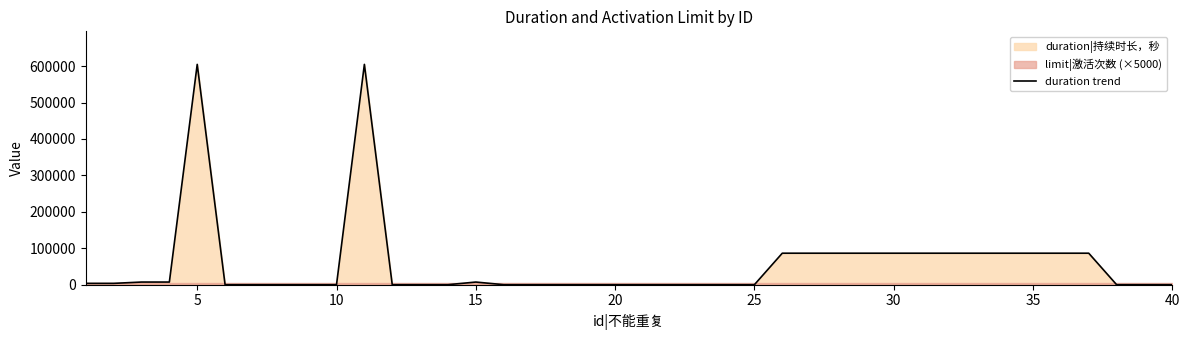

Reading left to right, extract all data points from this chart.

3600	3600	7200	7200	604800	0	0	0	0	0	604800	0	0	0	7200	0	0	0	0	0	0	0	0	0	0	86400	86400	86400	86400	86400	86400	86400	86400	86400	86400	86400	86400	0	0	0